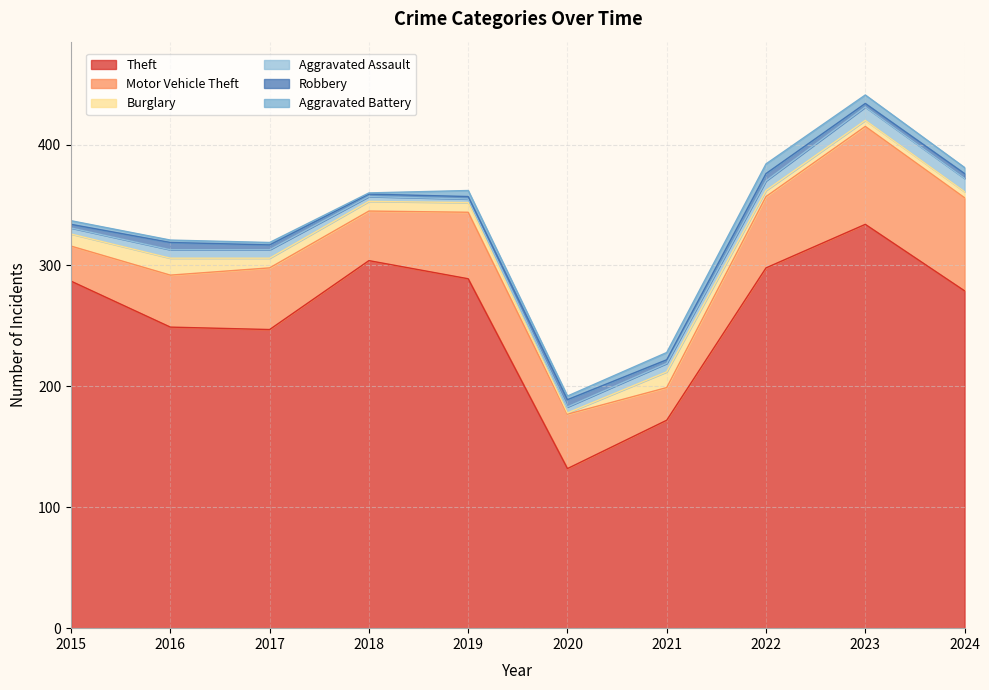

How many data points in Aggravated Assault are above 7?

3